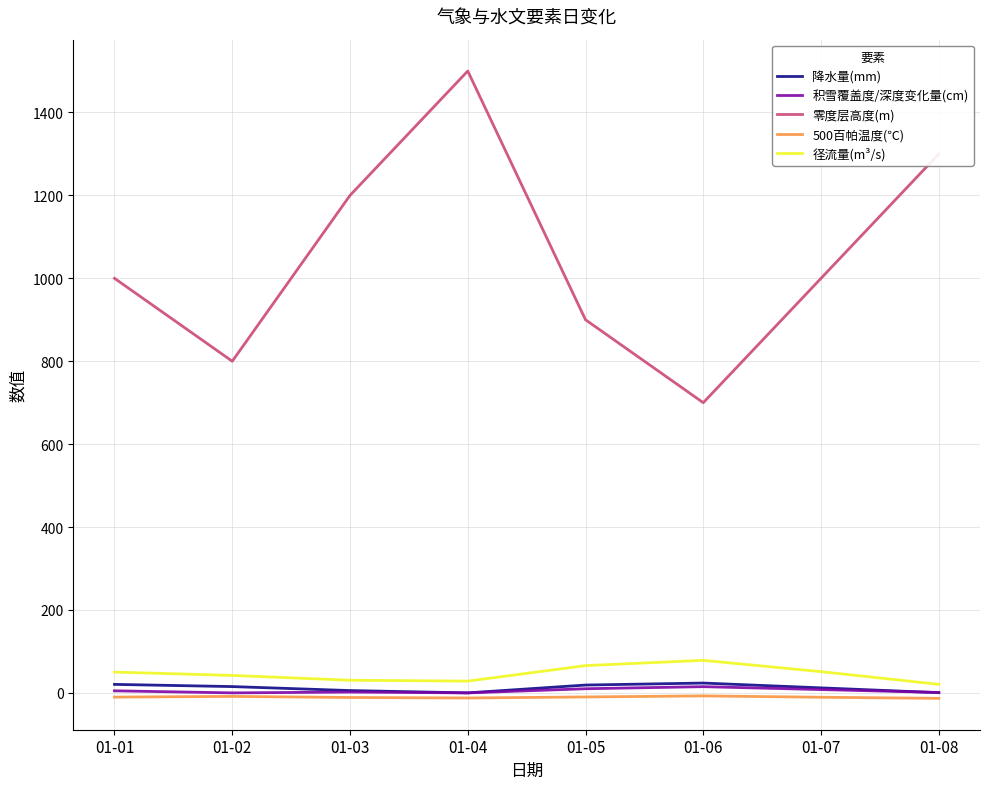

How many values in the 径流量(m³/s) series are below 50?

4